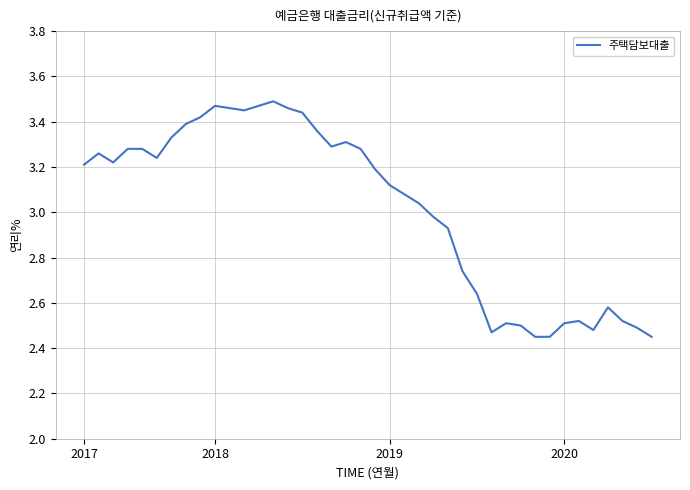

What is the difference between the maximum and minimum values?

1.0